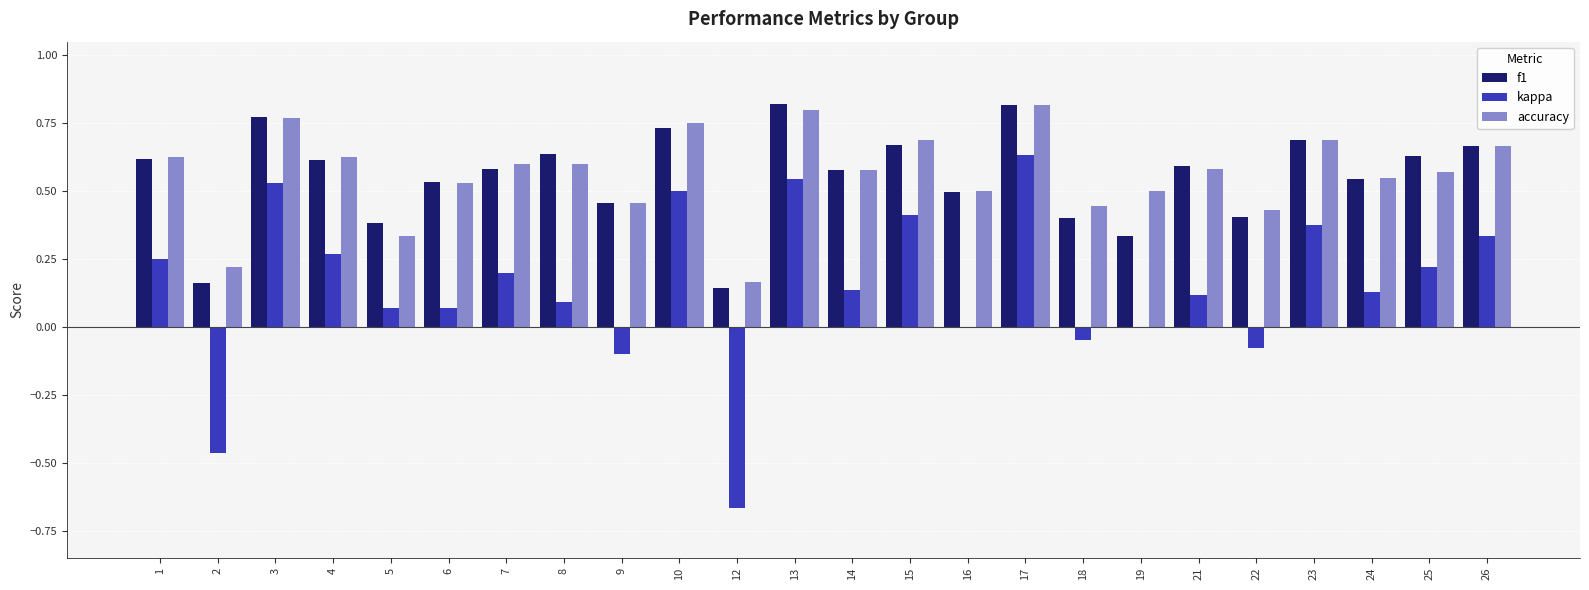

The value of f1 at 23 is 0.7. True or false?

True